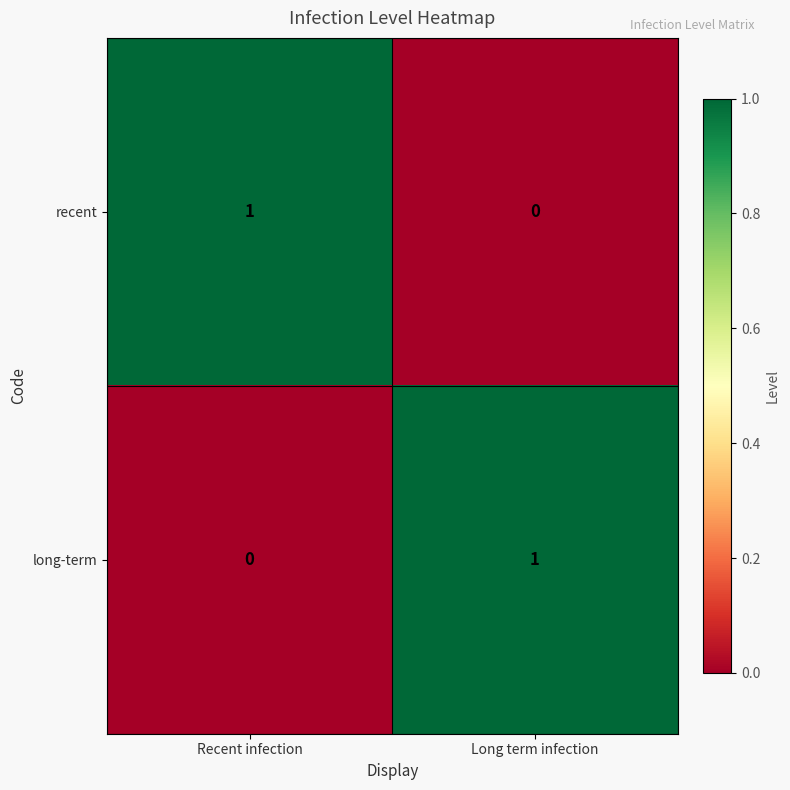

At how many categories does at least one series exceed 0?

2